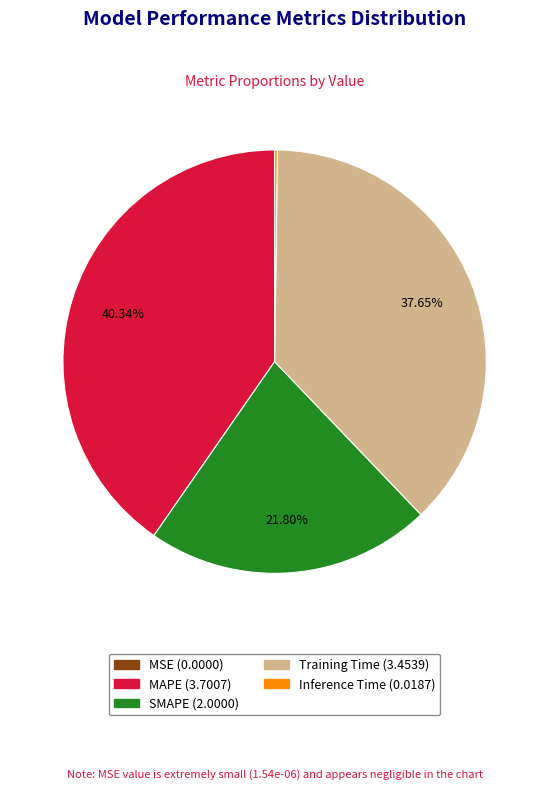

Which has a higher value, MAPE or SMAPE?

MAPE